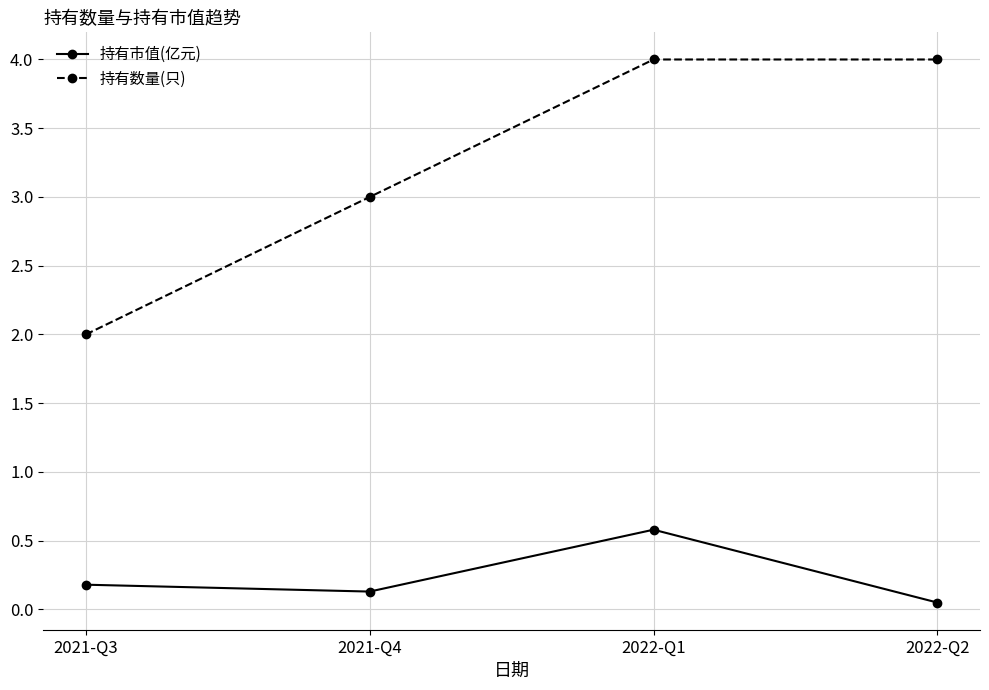

Rank the series by their average value, from highest to lowest.

持有数量(只), 持有市值(亿元)